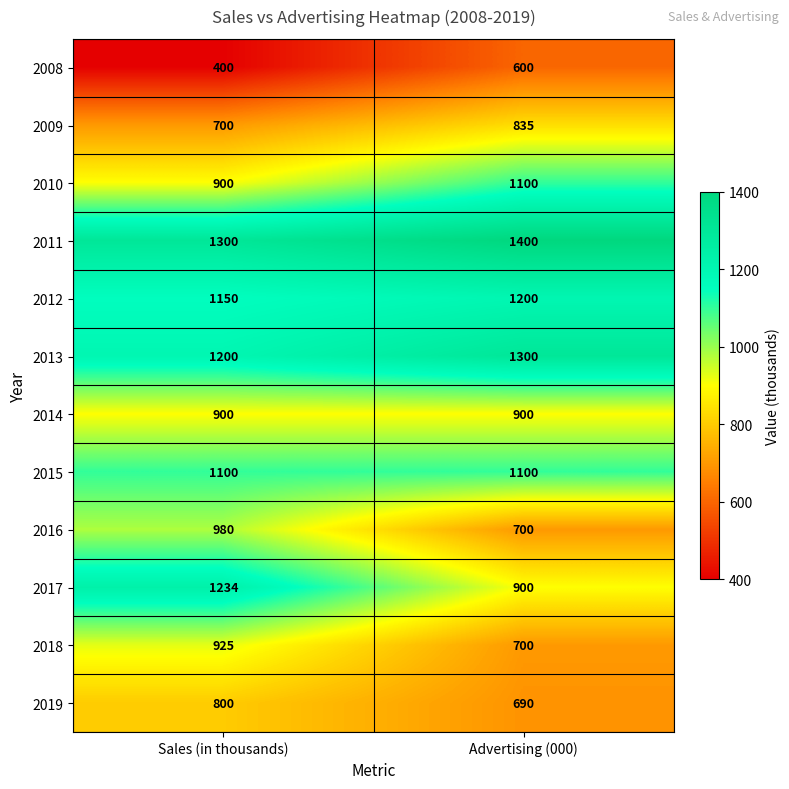

What is the total value across all series at Advertising (000)?

11425